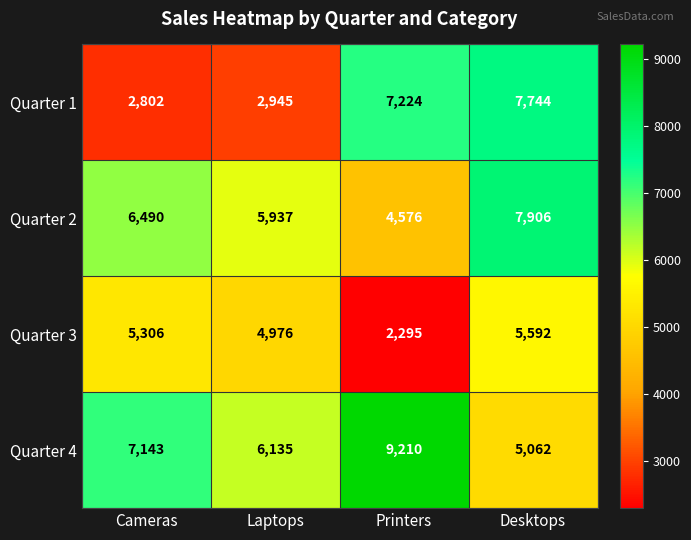

The value of Quarter 1 at Desktops is 7744. True or false?

True